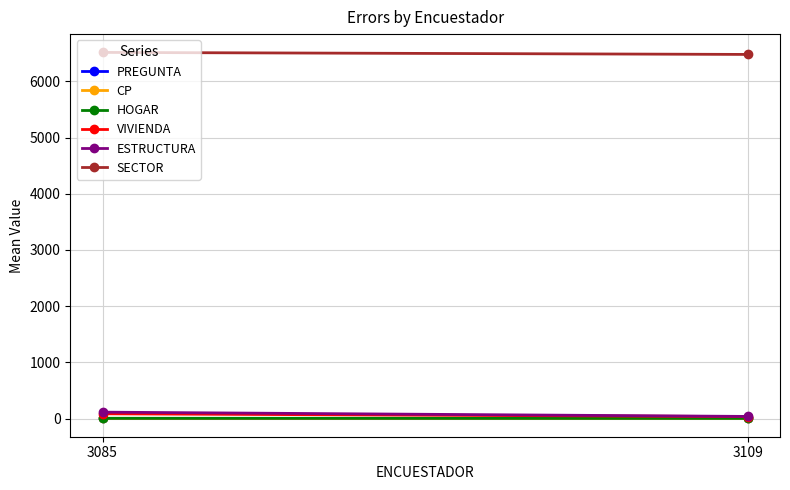

Reading right to left, list all the values displayed in this chart.

PREGUNTA: 4.0	4.0
CP: 1.5	3.0
HOGAR: 3.0	4.0
VIVIENDA: 34.0	84.0
ESTRUCTURA: 37.0	113.0
SECTOR: 6481.0	6517.0